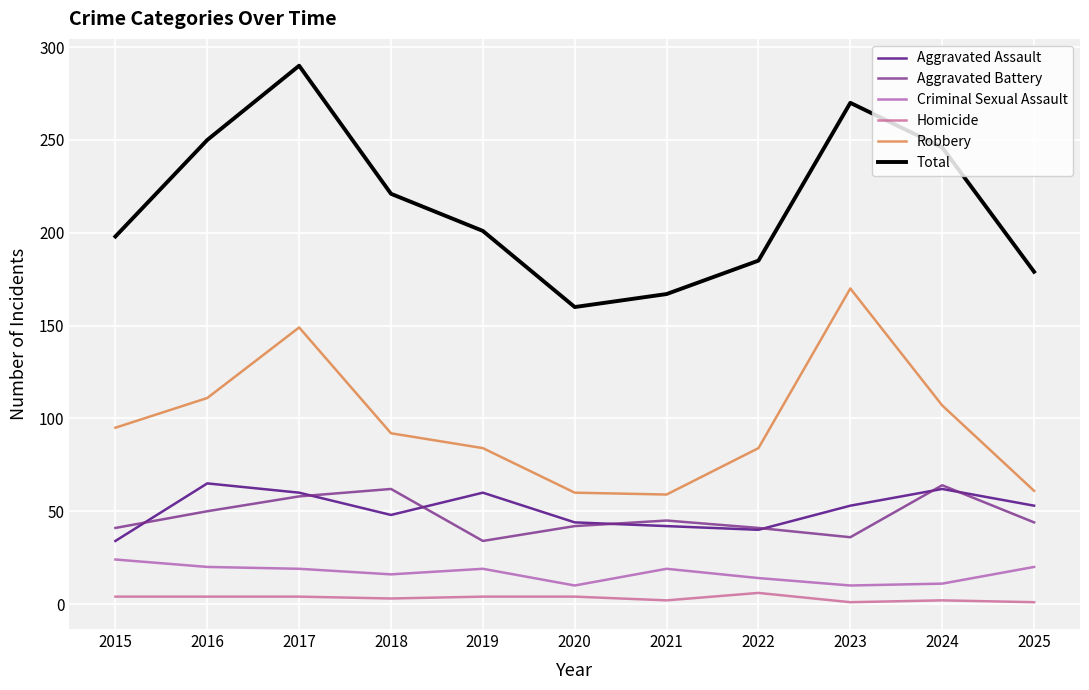

True or false: Homicide has a value of 3 at 2018.

True